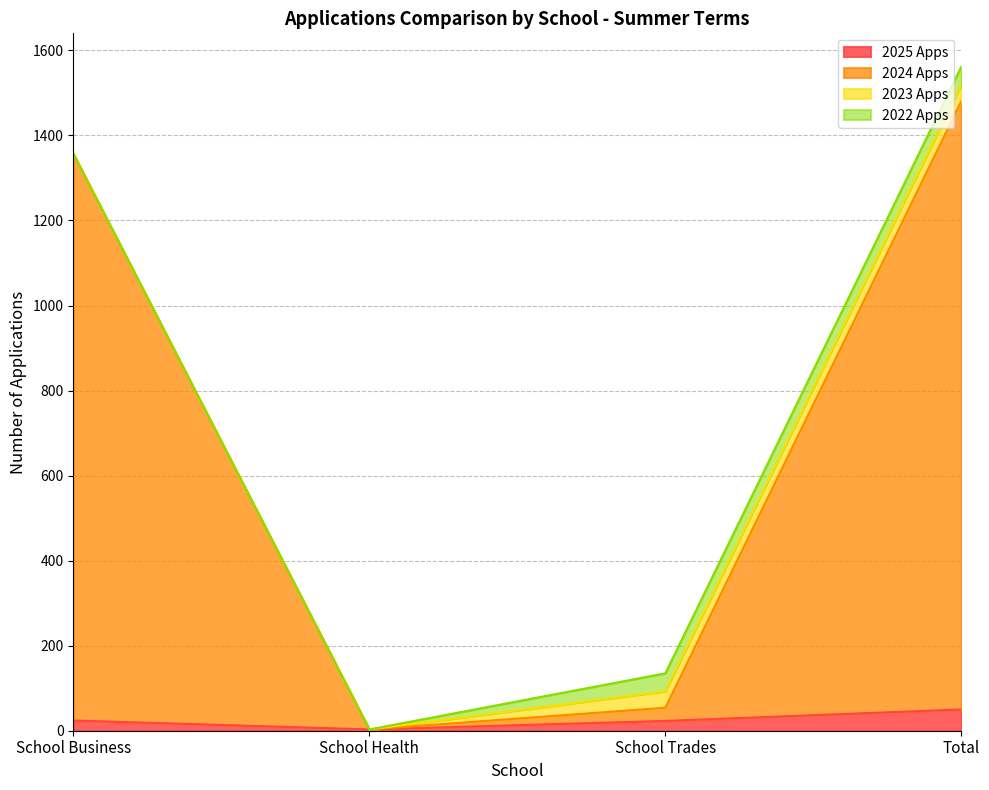

Which series has the largest total across all categories?

2024 Apps